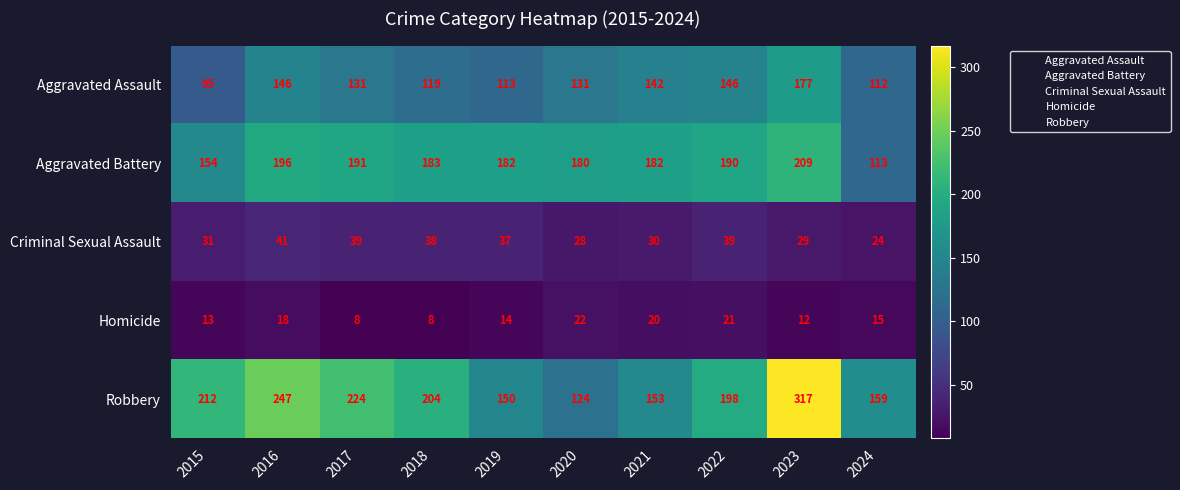

Is it true that Robbery equals 159 at 2024?

True